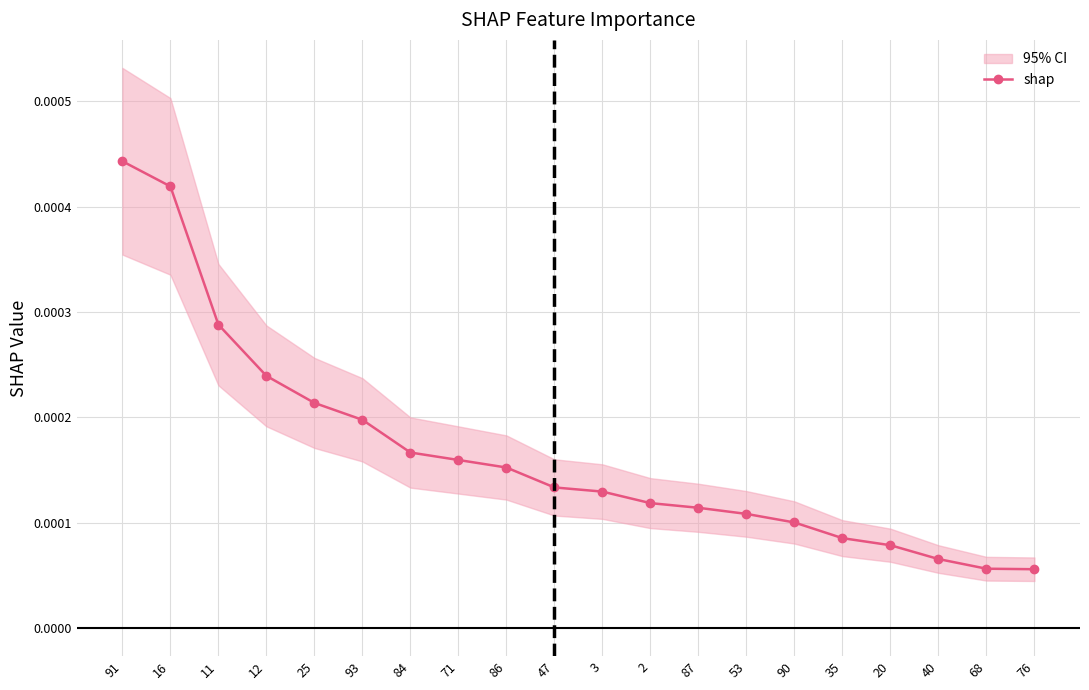

Which label corresponds to the largest value in the chart?

91